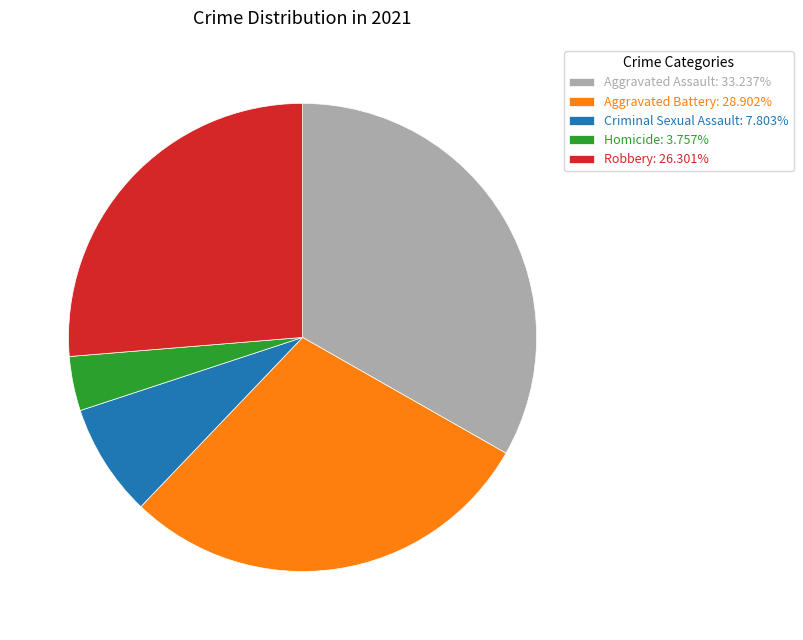

Between Homicide and Aggravated Battery, which is larger?

Aggravated Battery